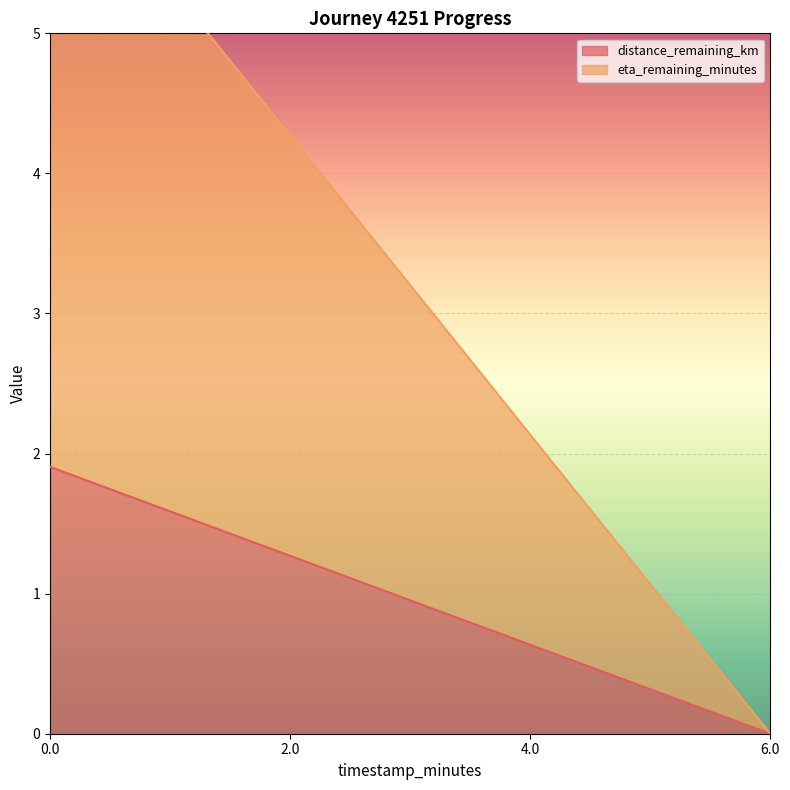

List the series in order of their overall mean, lowest first.

distance_remaining_km, eta_remaining_minutes